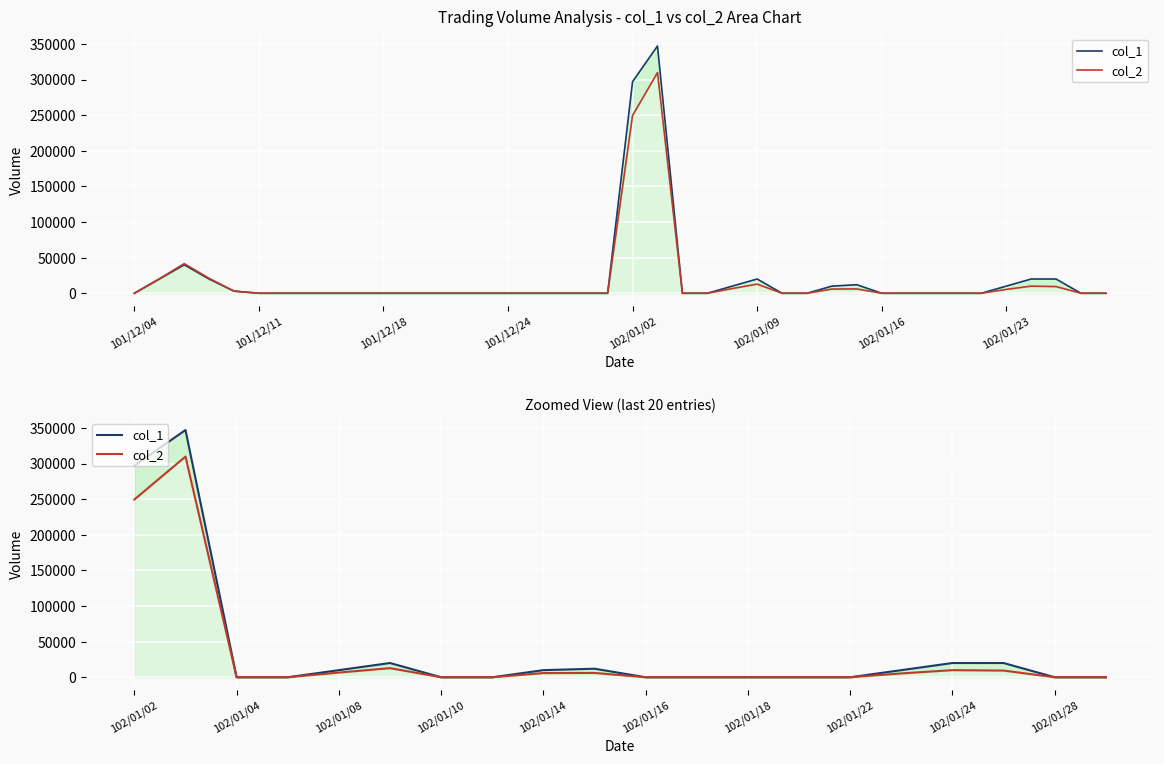

True or false: col_2 and col_1 cross at least once.

False